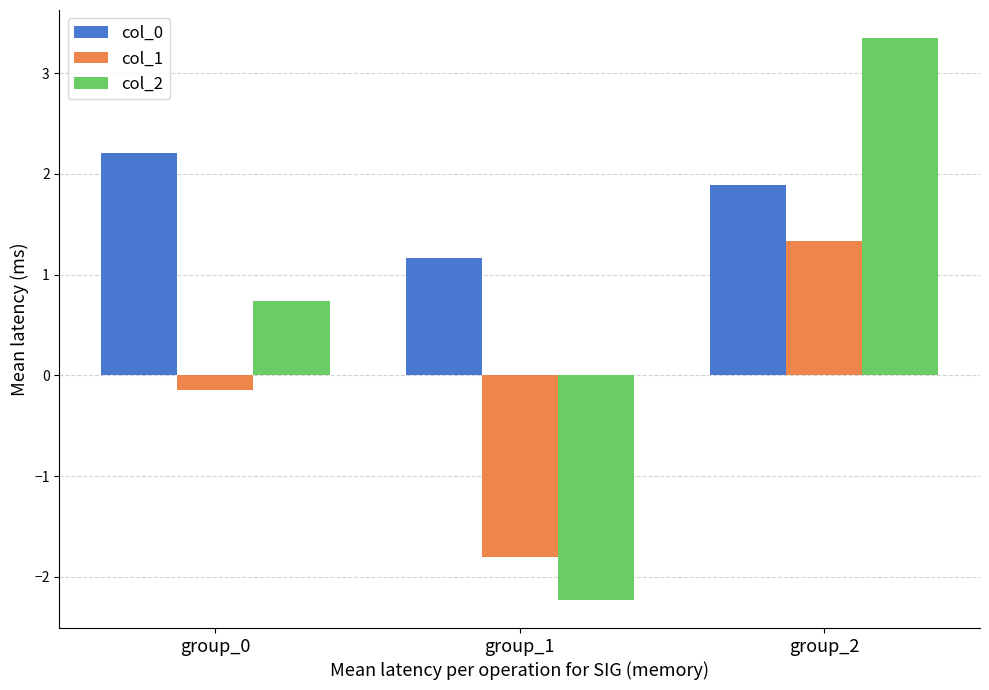

Which series has the widest spread of values?

col_2